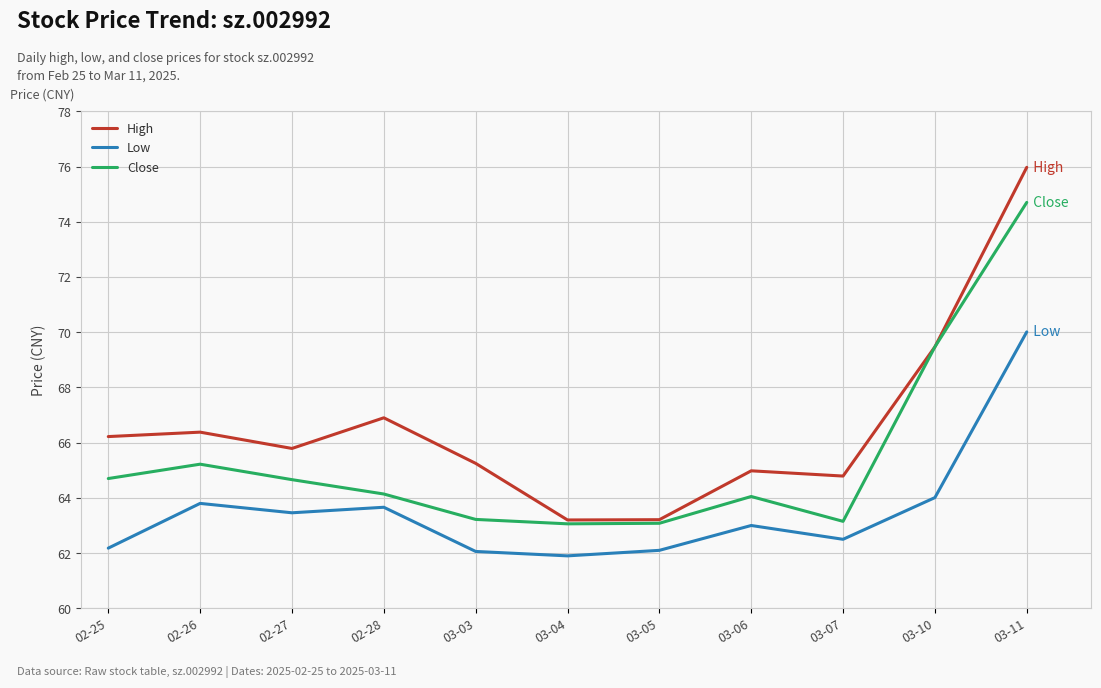

What is the difference between the High values at 02-28 and 03-06?

1.9